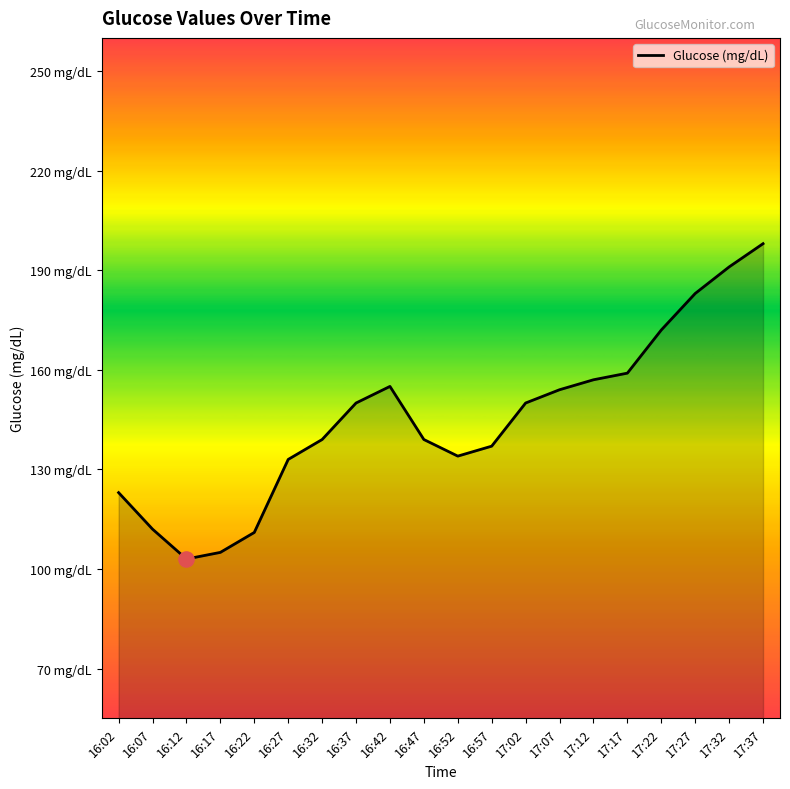

Which has a higher value, 17:02 or 16:47?

17:02